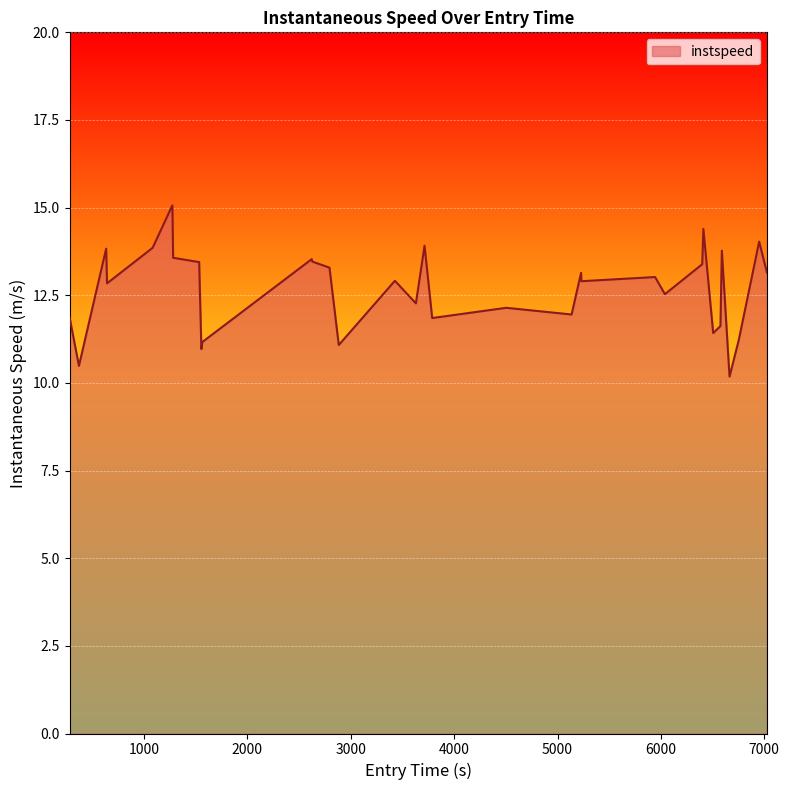

What is the smallest value displayed?

10.2